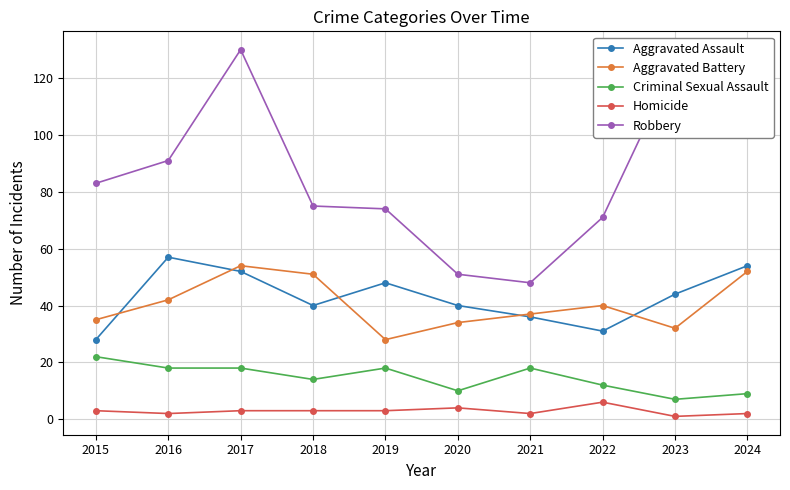

What is the value of the Homicide point at the 9th from the left?

1